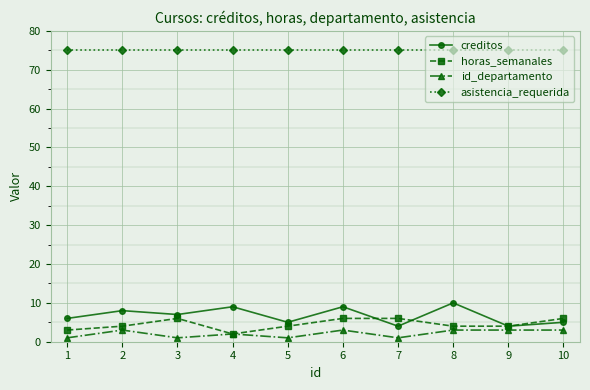

Reading left to right, transcribe all the data shown in this chart.

creditos: 6	8	7	9	5	9	4	10	4	5
horas_semanales: 3	4	6	2	4	6	6	4	4	6
id_departamento: 1	3	1	2	1	3	1	3	3	3
asistencia_requerida: 75	75	75	75	75	75	75	75	75	75